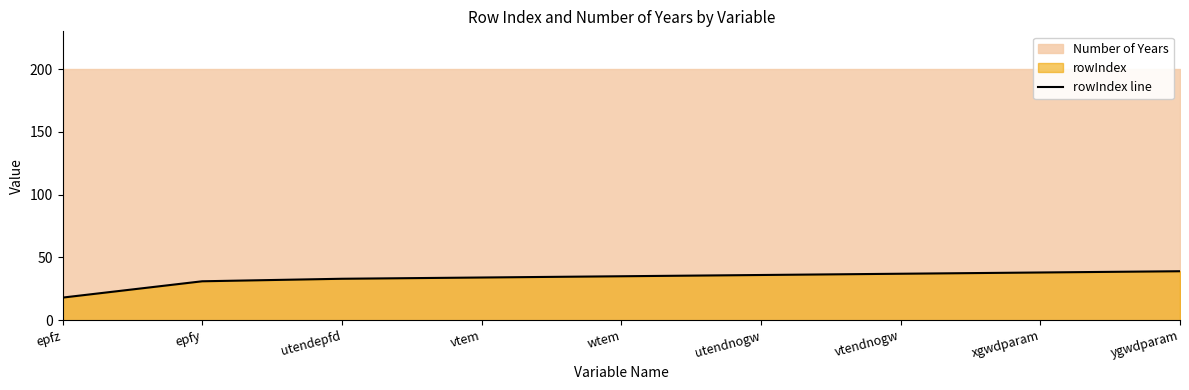

Rank the categories by value from highest to lowest.

ygwdparam, xgwdparam, vtendnogw, utendnogw, wtem, vtem, utendepfd, epfy, epfz